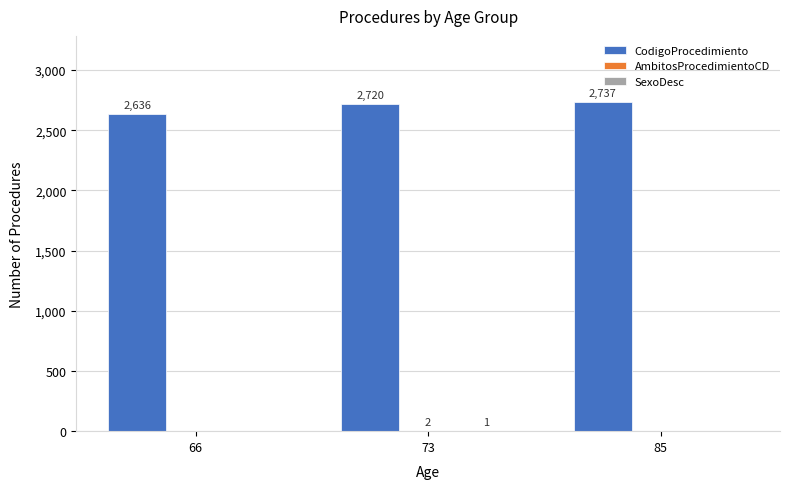

Which series has the largest range (max minus min)?

CodigoProcedimiento